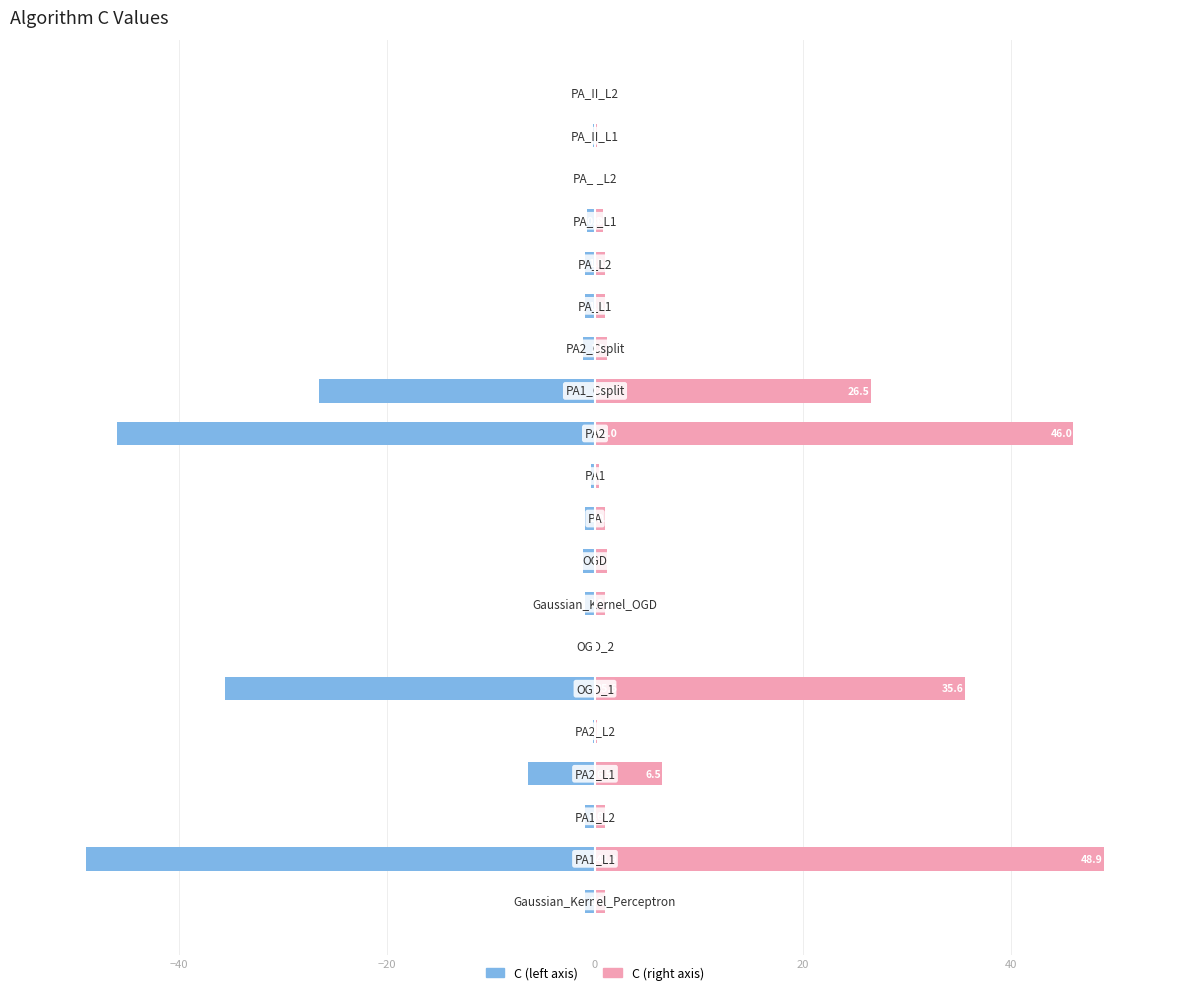

What is the average value of the C (left) series?

-8.7